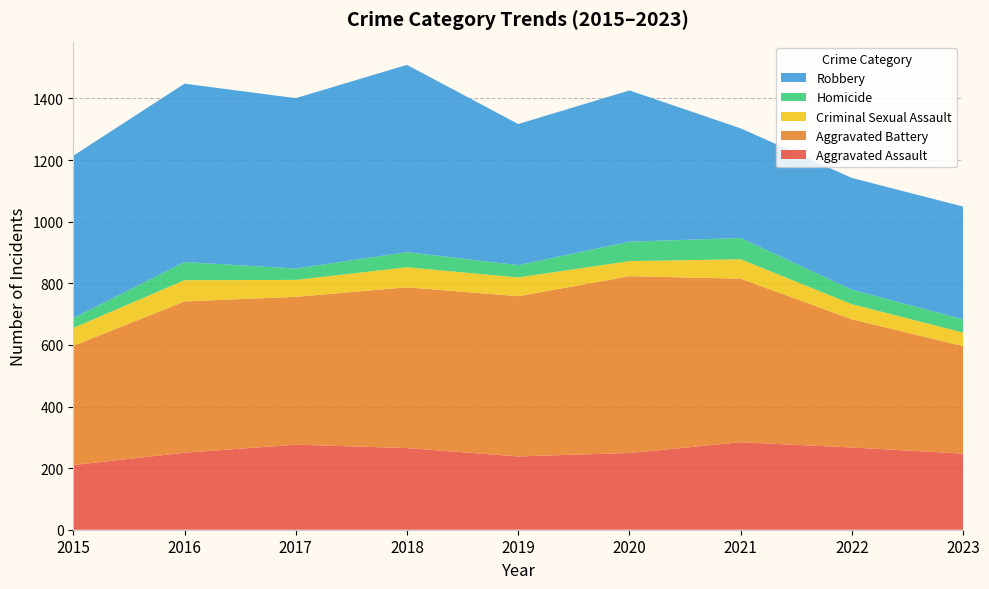

Reading left to right, what are all the values shown in this chart?

Aggravated Assault: 210	250	276	265	238	249	284	267	247
Aggravated Battery: 387	491	480	522	520	574	531	416	349
Criminal Sexual Assault: 58	69	55	65	61	49	63	49	44
Homicide: 32	59	37	49	40	63	69	47	43
Robbery: 527	579	553	608	458	491	356	363	366